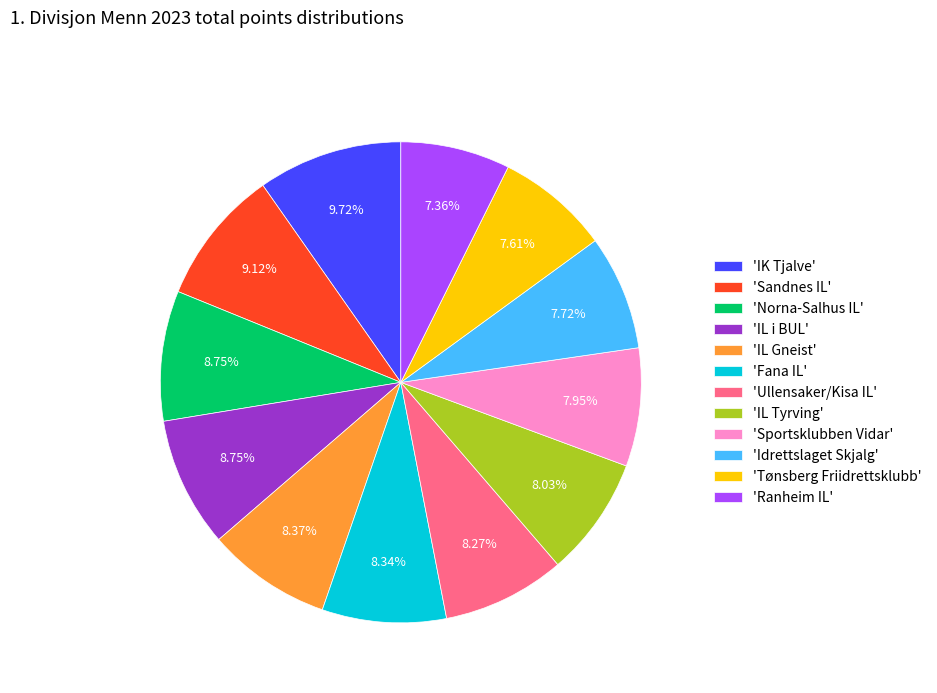

Count the number of slices in the pie.

12